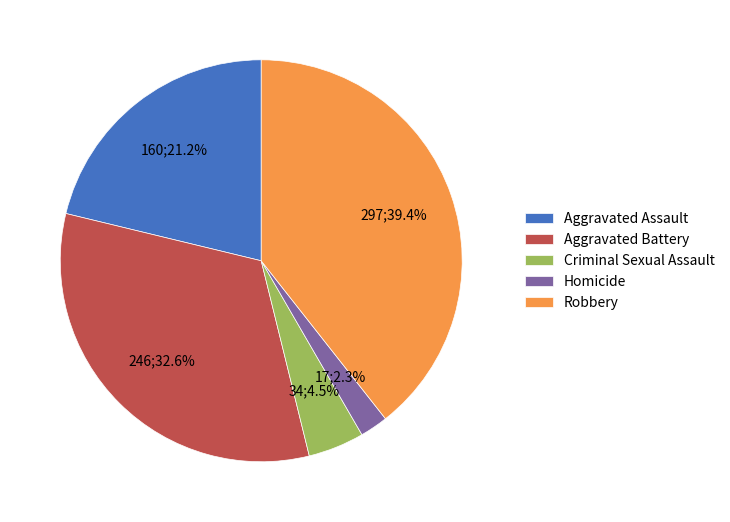

What percentage do Robbery and Criminal Sexual Assault together represent?

43.9%